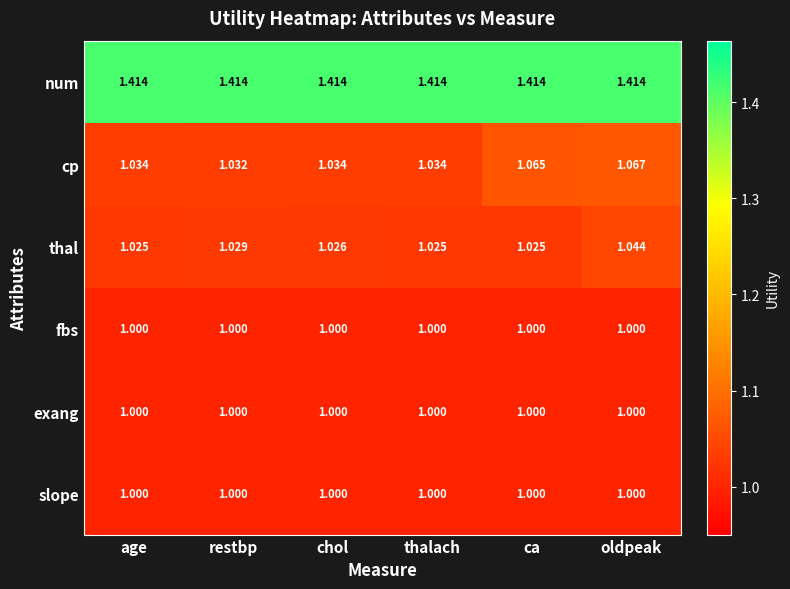

At which category is the sum across all series the highest?

oldpeak